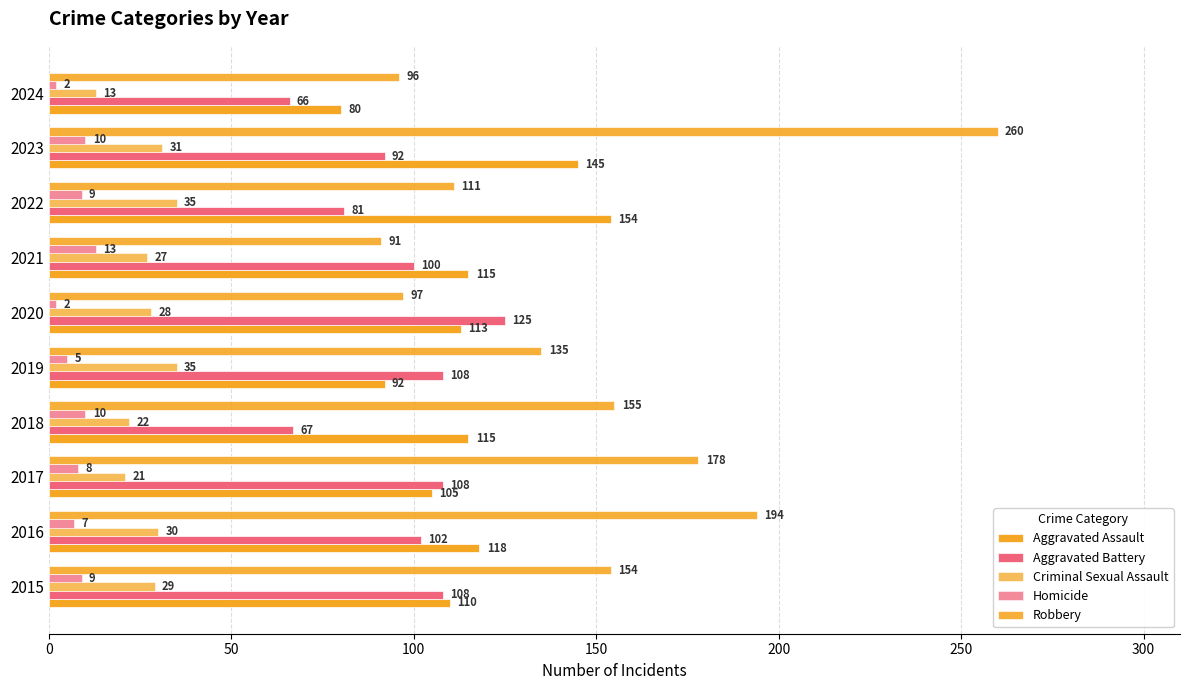

What is the sum of all Aggravated Battery values?

957